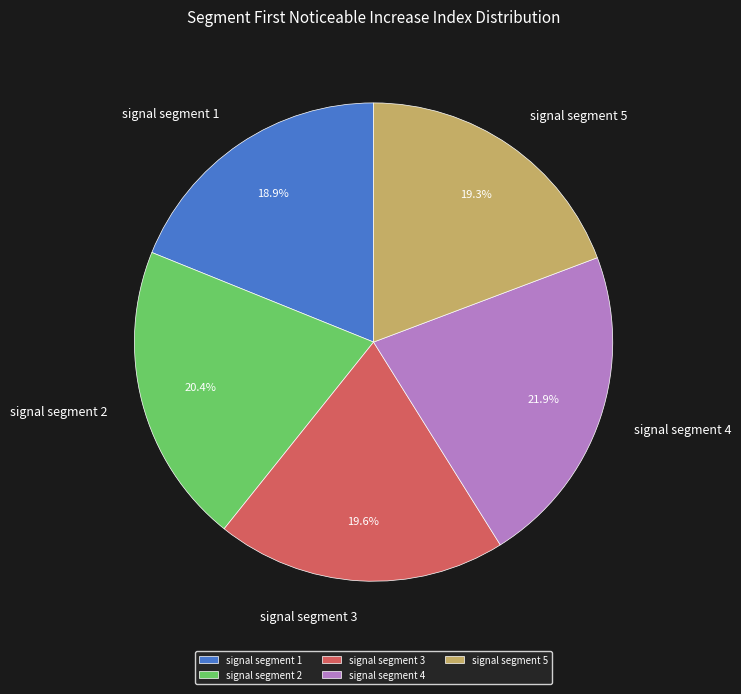

What is the largest slice in the pie chart?

signal segment 4